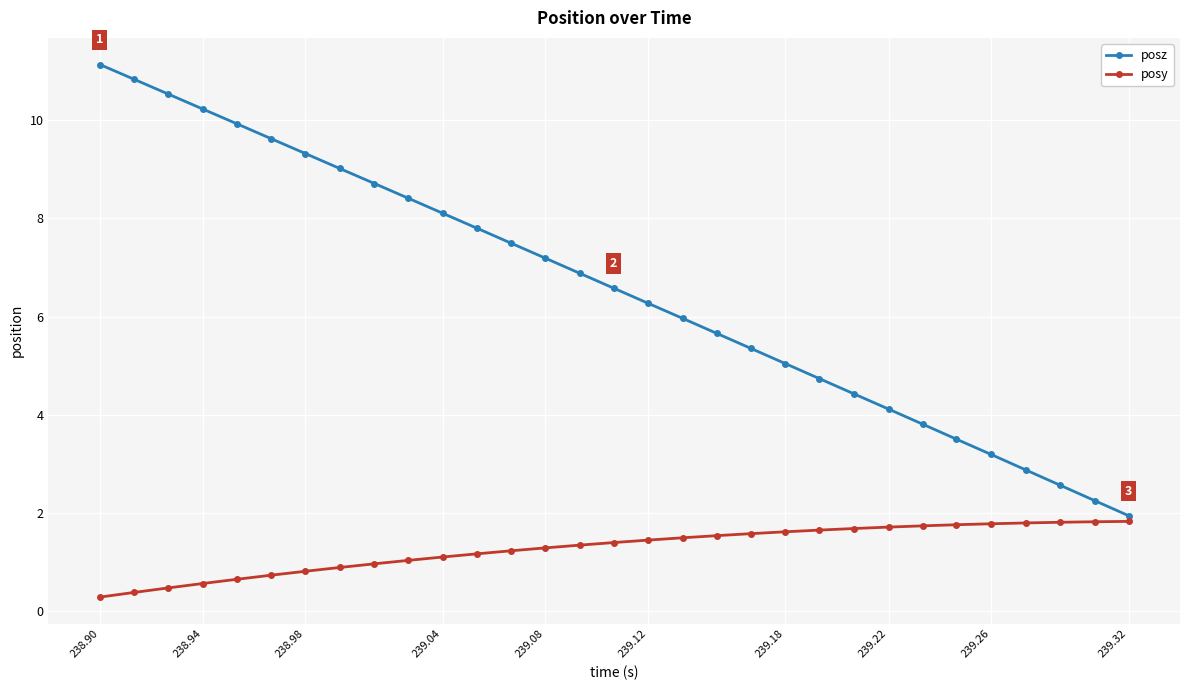

What is the difference between the maximum and second lowest values in the posy series?

1.4